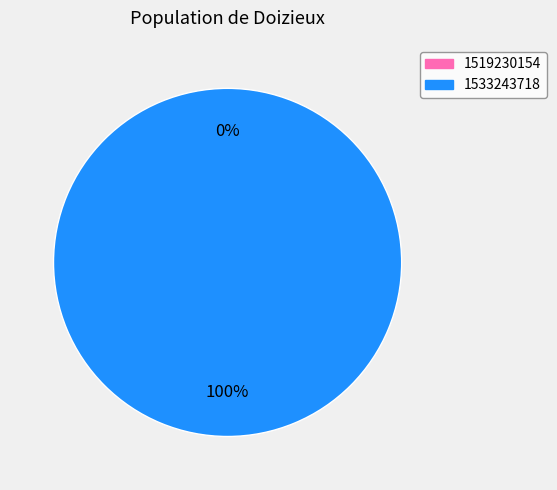

Does 1519230154 account for over 50% of the chart?

No